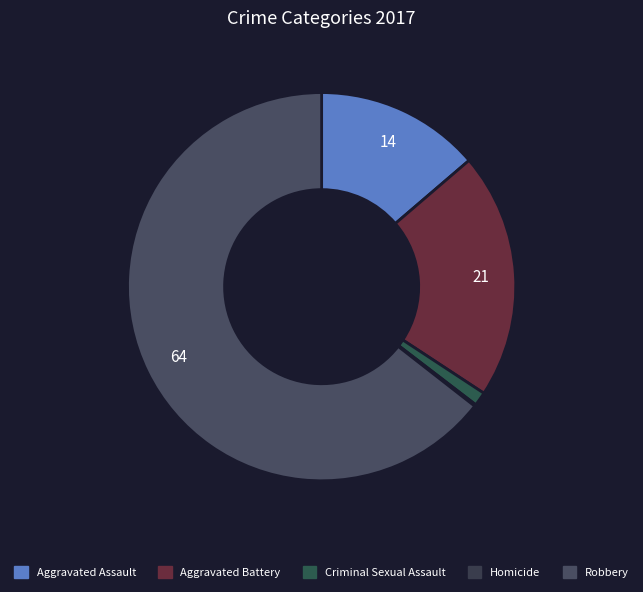

True or false: Homicide accounts for 1% of the total.

False